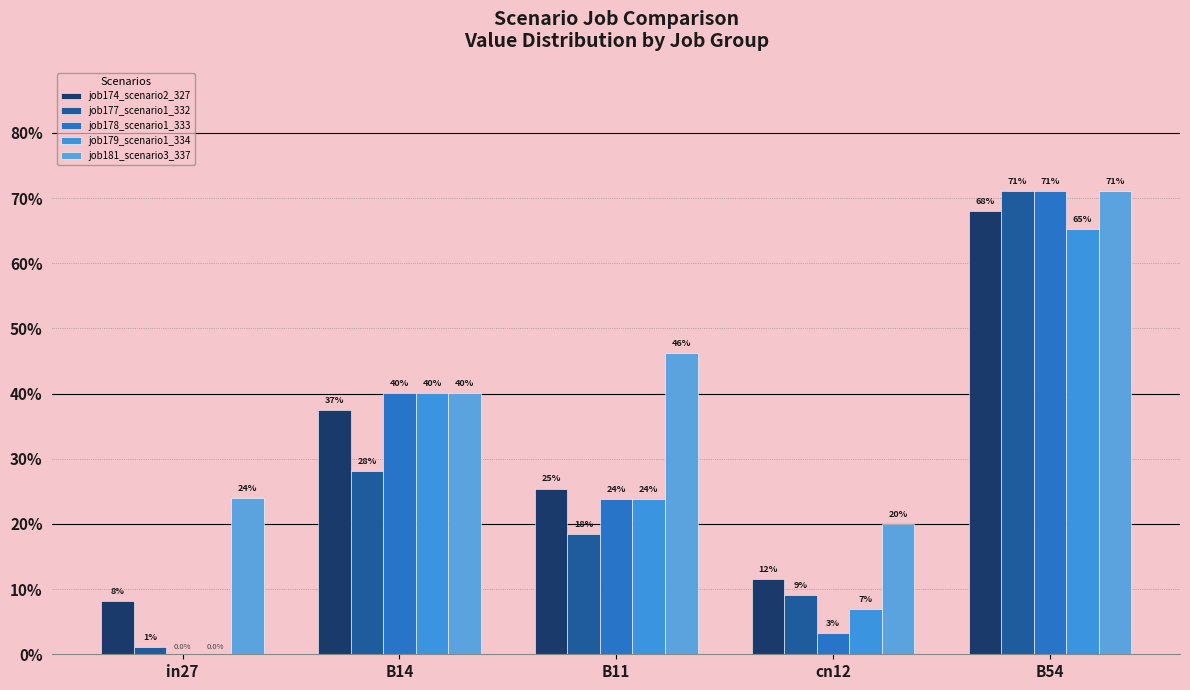

Reading left to right, extract all data points from this chart.

job174_scenario2_327: 0.1	0.4	0.3	0.1	0.7
job177_scenario1_332: 0.0	0.3	0.2	0.1	0.7
job178_scenario1_333: 0.0	0.4	0.2	0.0	0.7
job179_scenario1_334: 0.0	0.4	0.2	0.1	0.7
job181_scenario3_337: 0.2	0.4	0.5	0.2	0.7